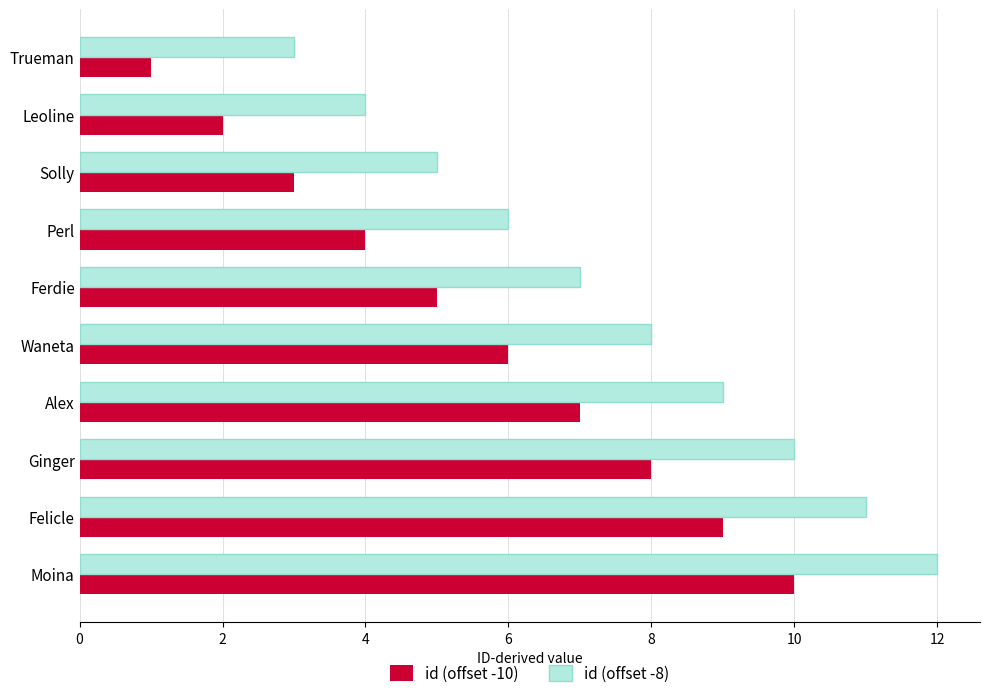

What is the maximum value shown in the chart?

12